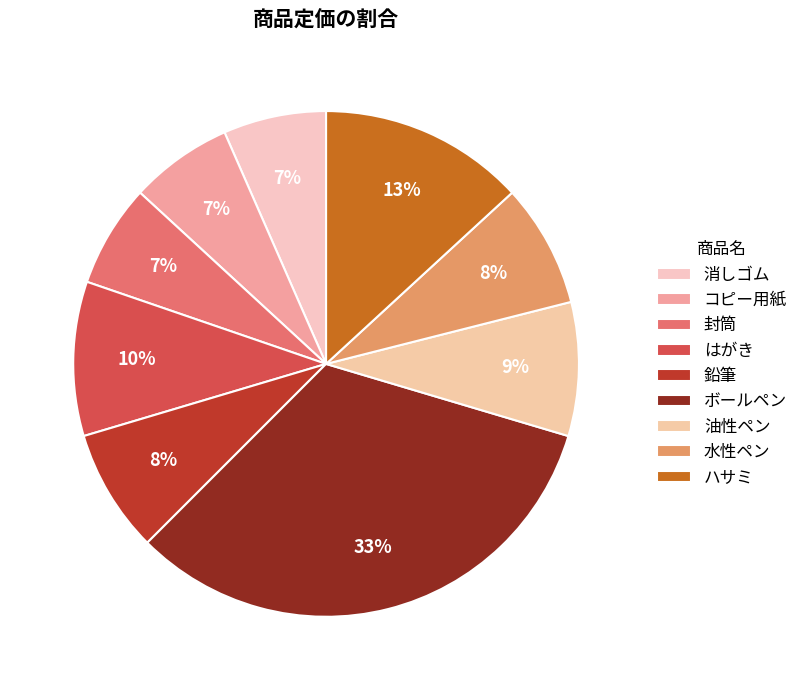

How many slices are in this pie chart?

9